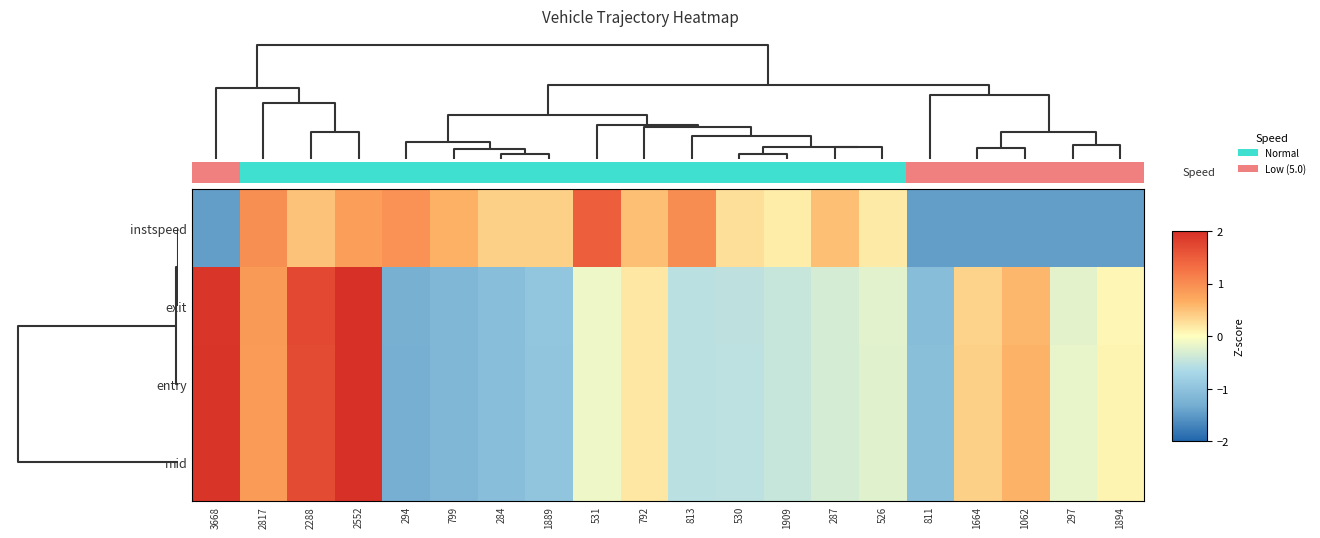

How many data points does each series have?

20